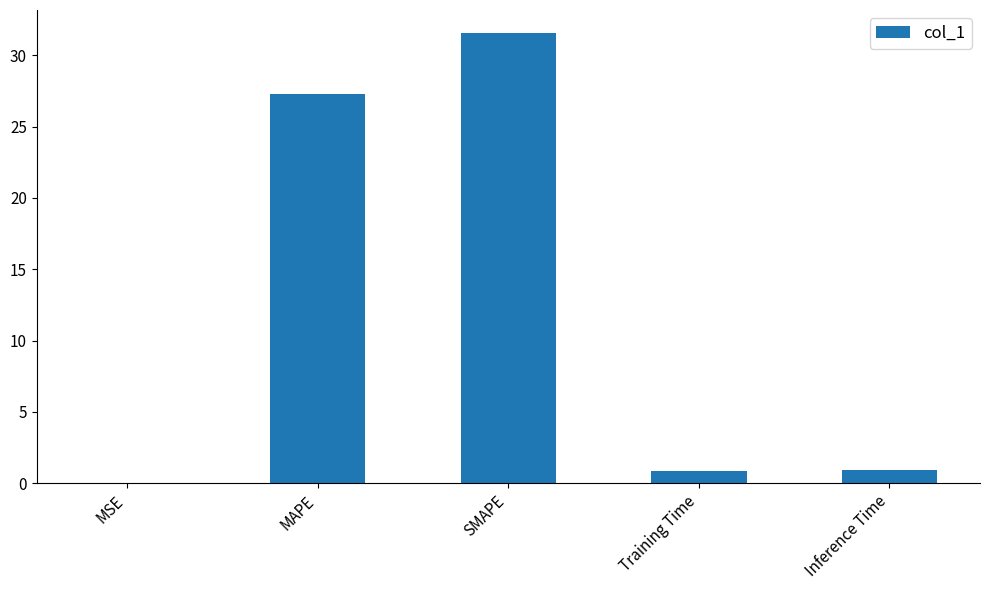

At which category does the chart reach its peak across all series?

SMAPE